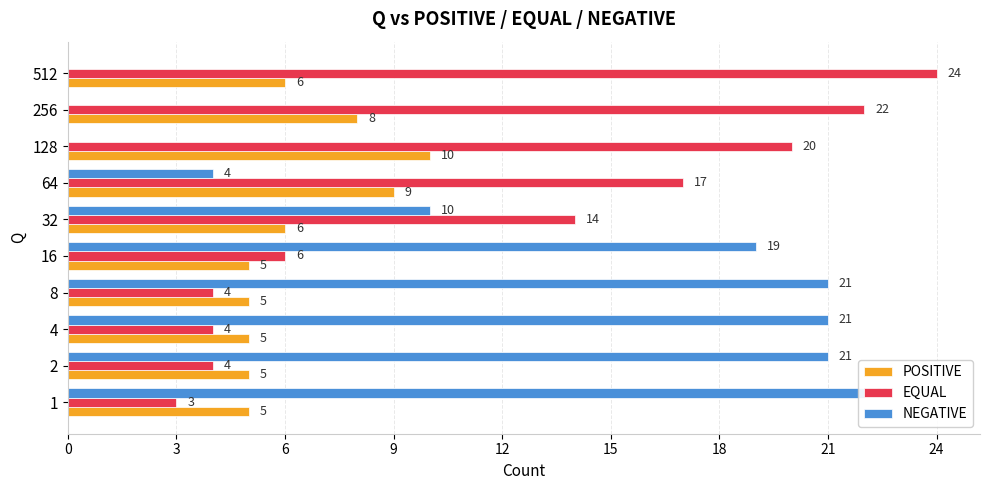

How many values in the POSITIVE series are below 6?

5